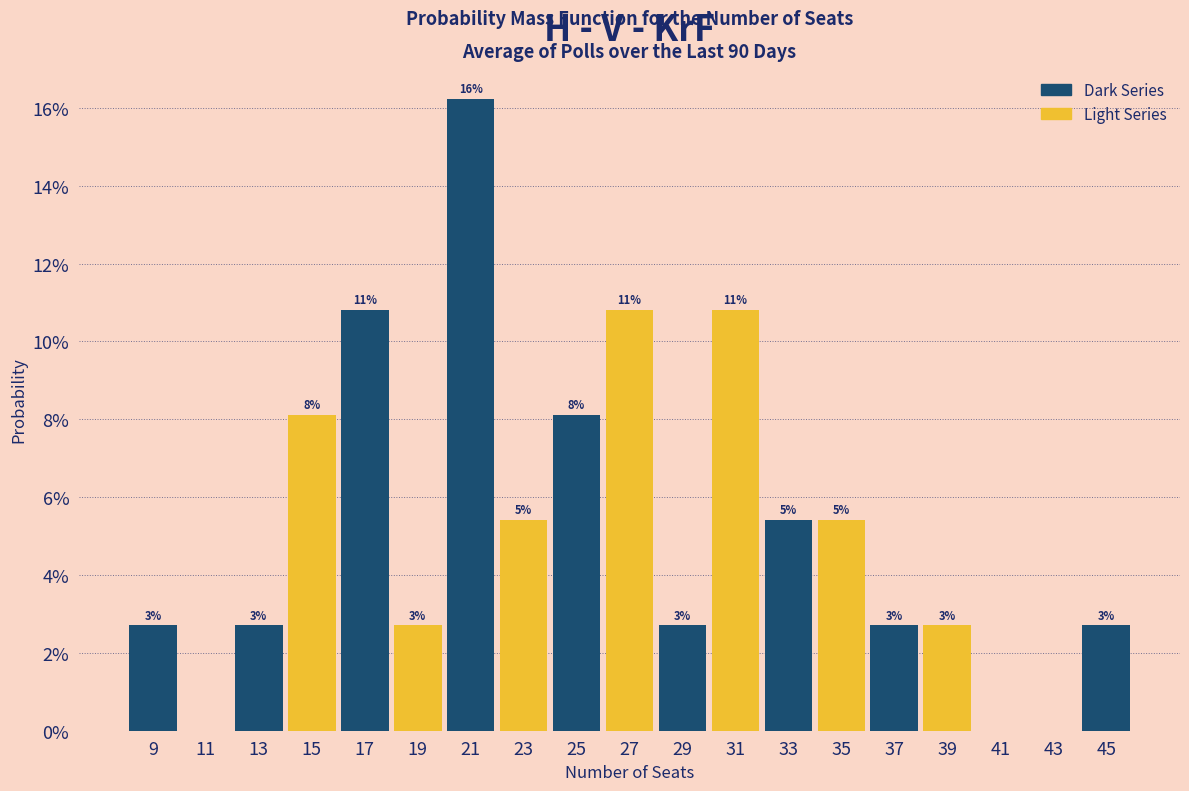

Are the bars horizontal?

No